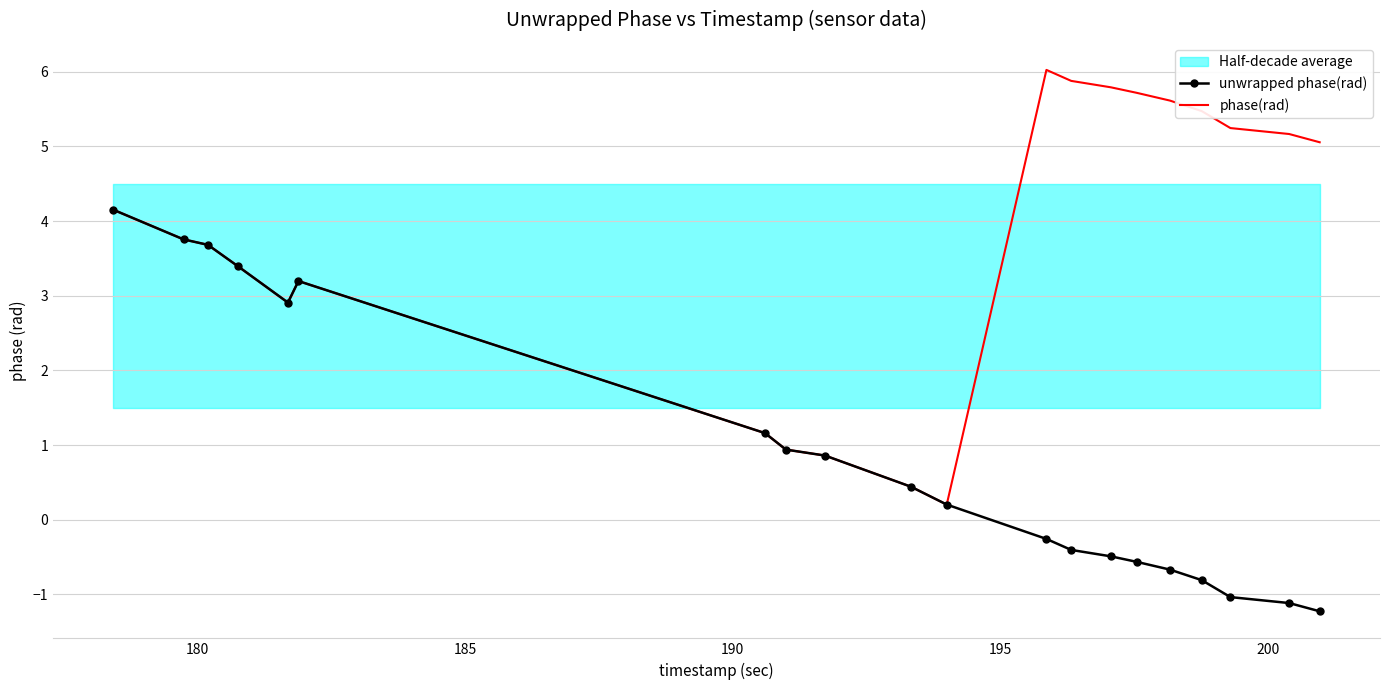

What is the highest value of the unwrapped phase(rad) series?

4.2